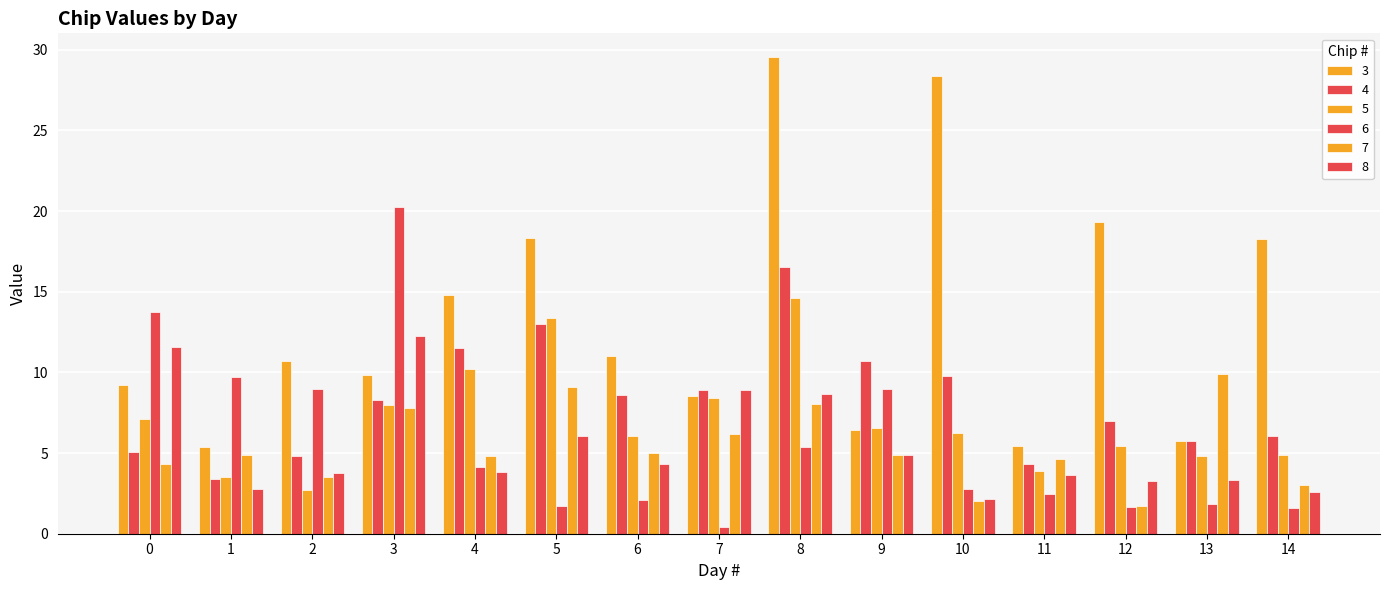

How many categories are shown in the chart?

15